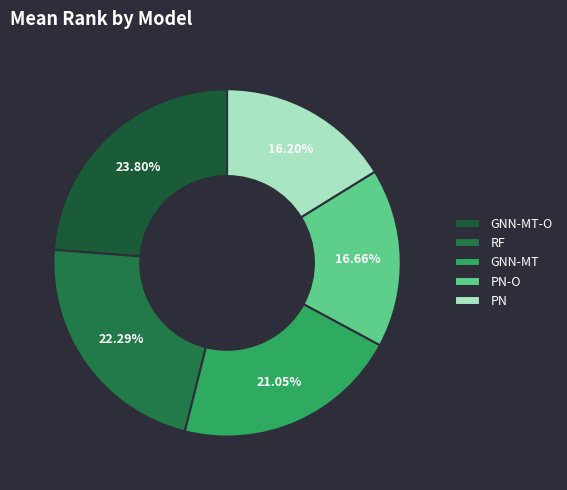

How many slices are in this pie chart?

5